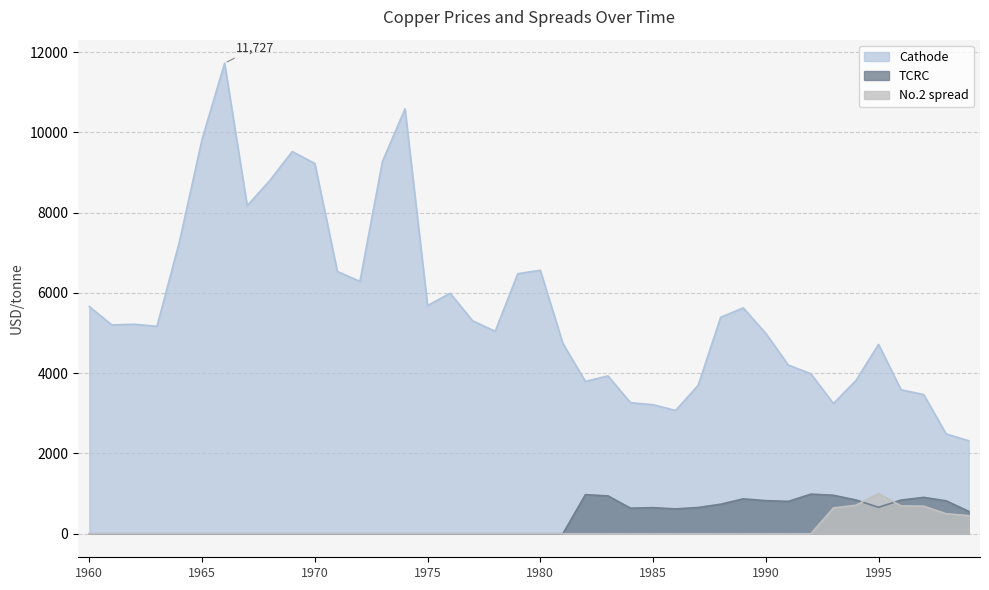

Is it true that TCRC equals 325.9 at 1966?

False